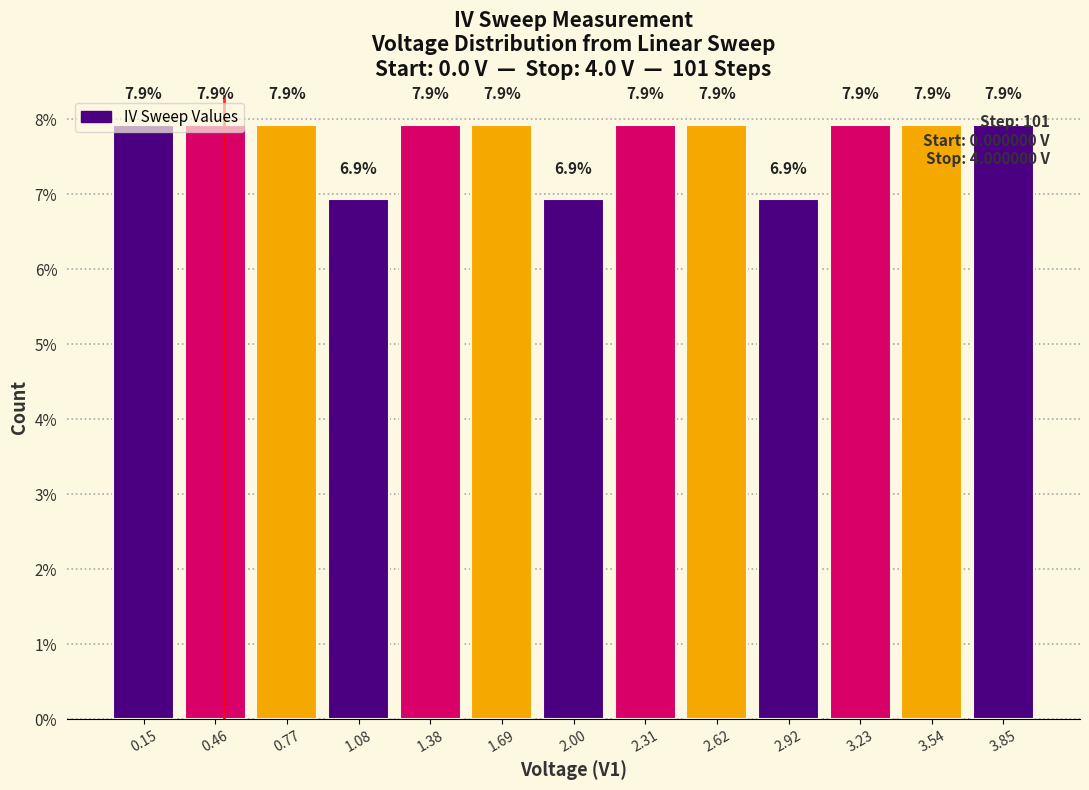

How tall is the bar that spans 2.75 to 3.10 on the x-axis? The bar edges are not printed on the chart, so give them approximately, as read against the axis.

6.9